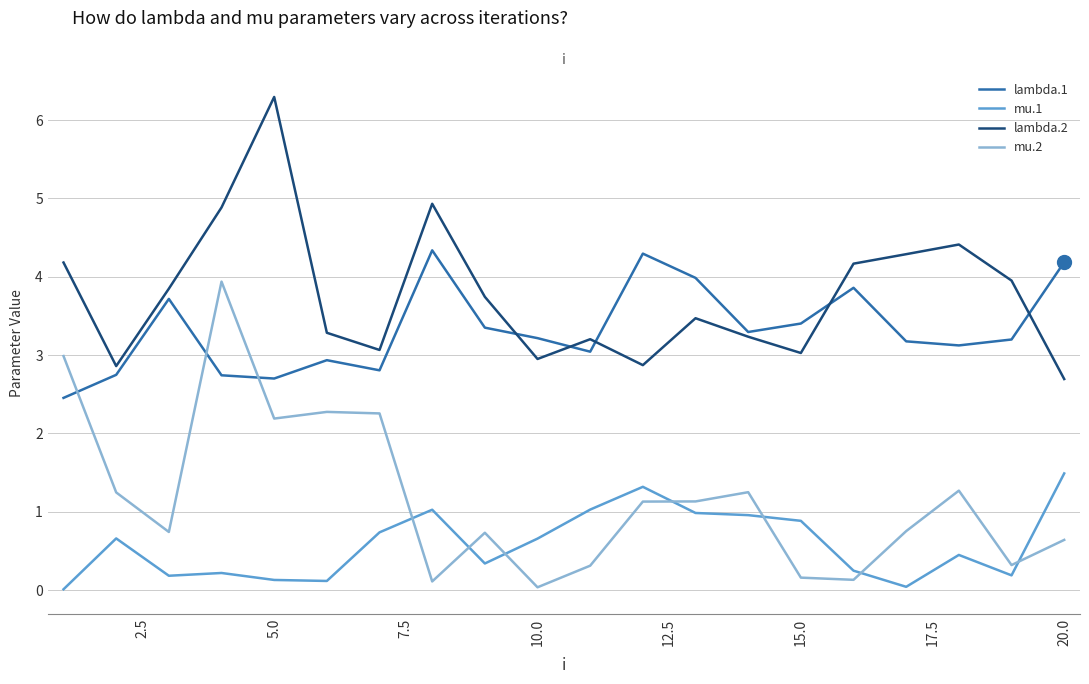

What is the highest value of the mu.1 series?

1.5